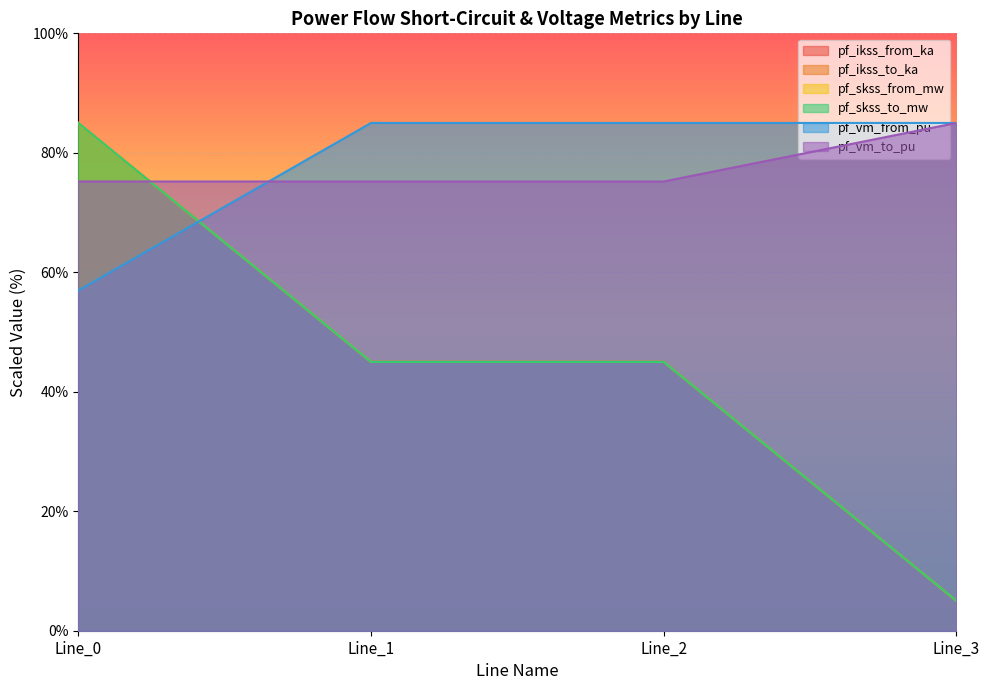

At which label is pf_vm_from_pu closest to 70?

Line_0